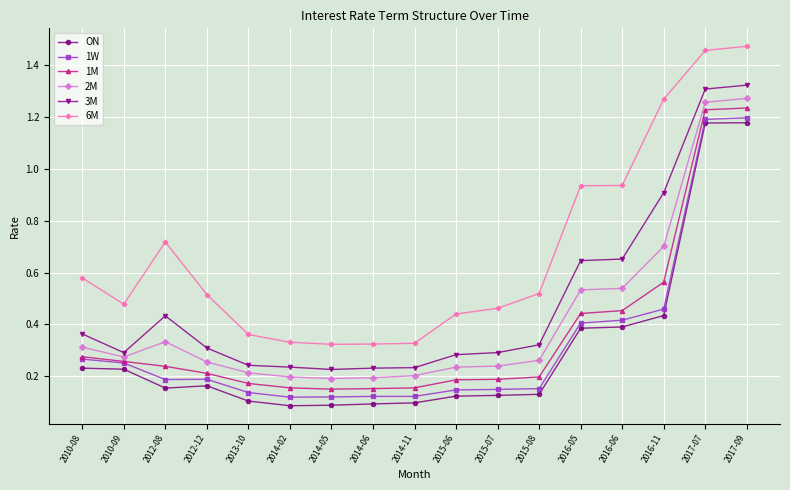

How many series are shown in this chart?

6